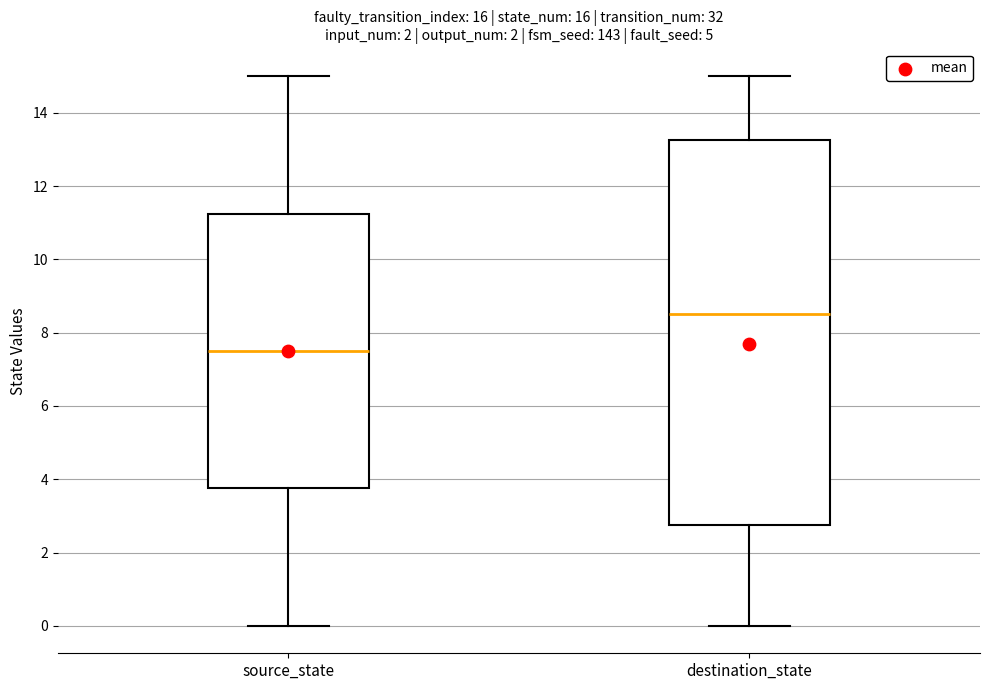

Which box's median line is the lowest?

source_state